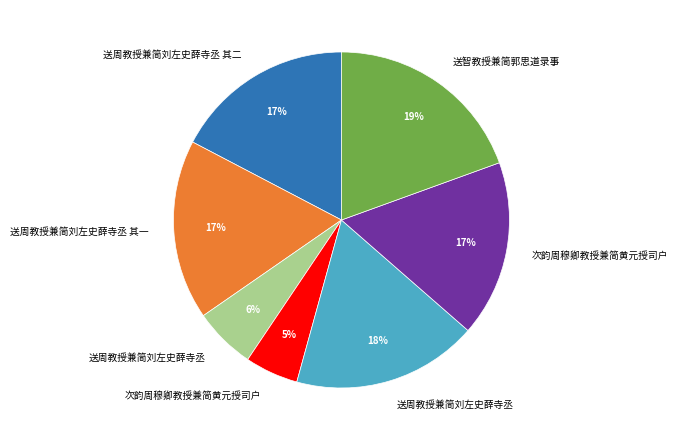

How many segments does this pie chart have?

7